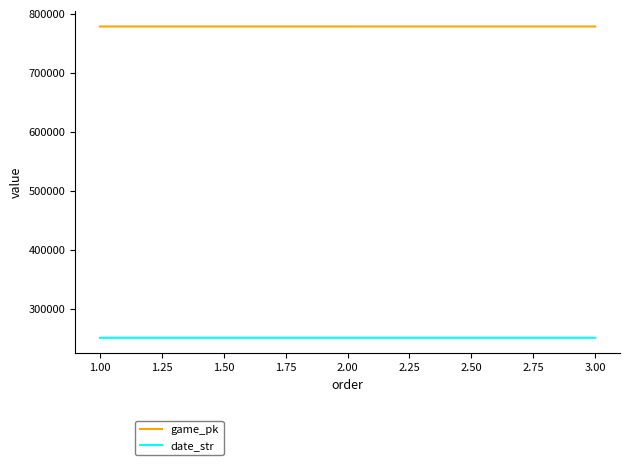

What is the difference between the maximum and second lowest values in the date_str series?

1